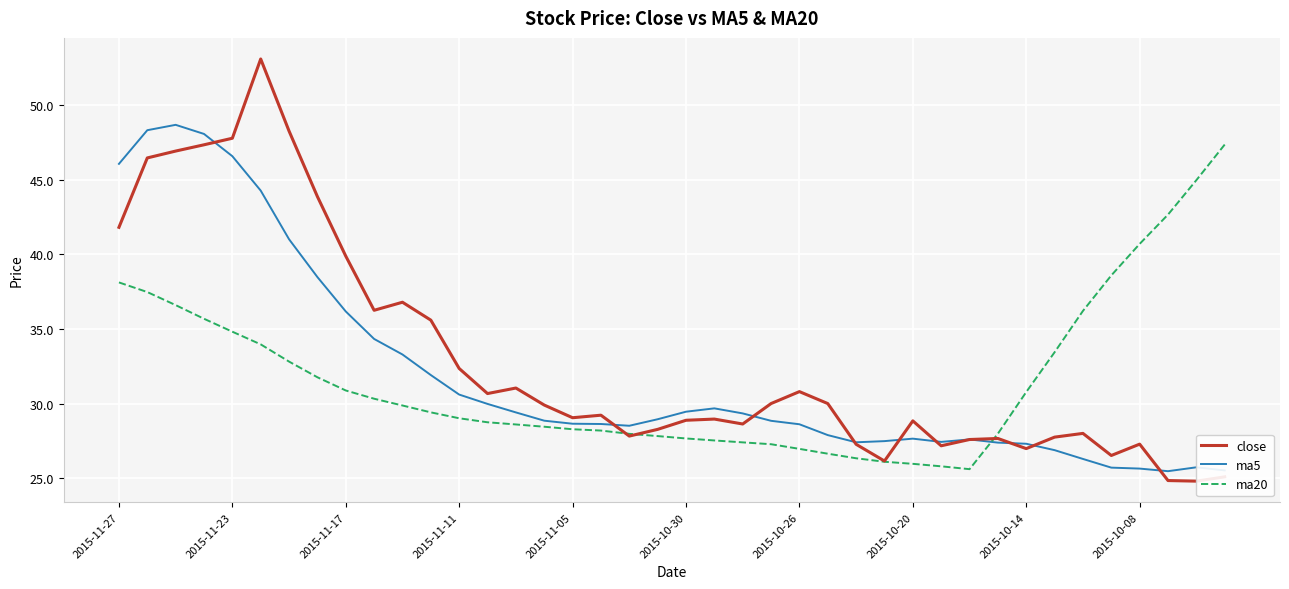

Which series ends up on top after the final intersection of ma5 and ma20?

ma20